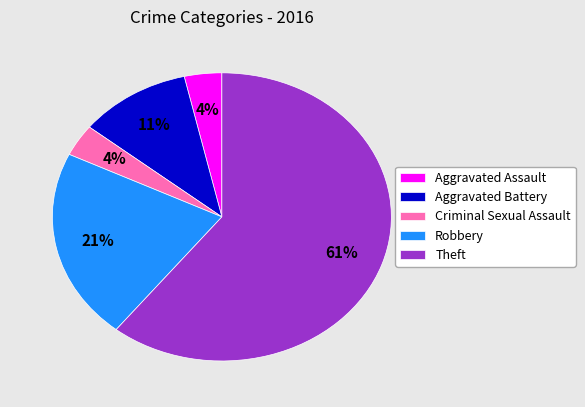

To the nearest percent, what portion does Aggravated Assault represent?

4%